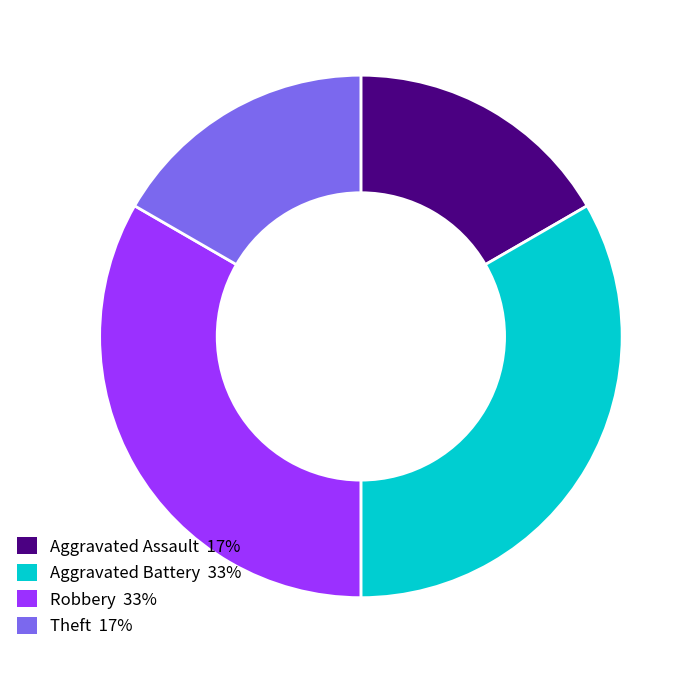

The Aggravated Battery slice represents 26% of the pie. True or false?

False